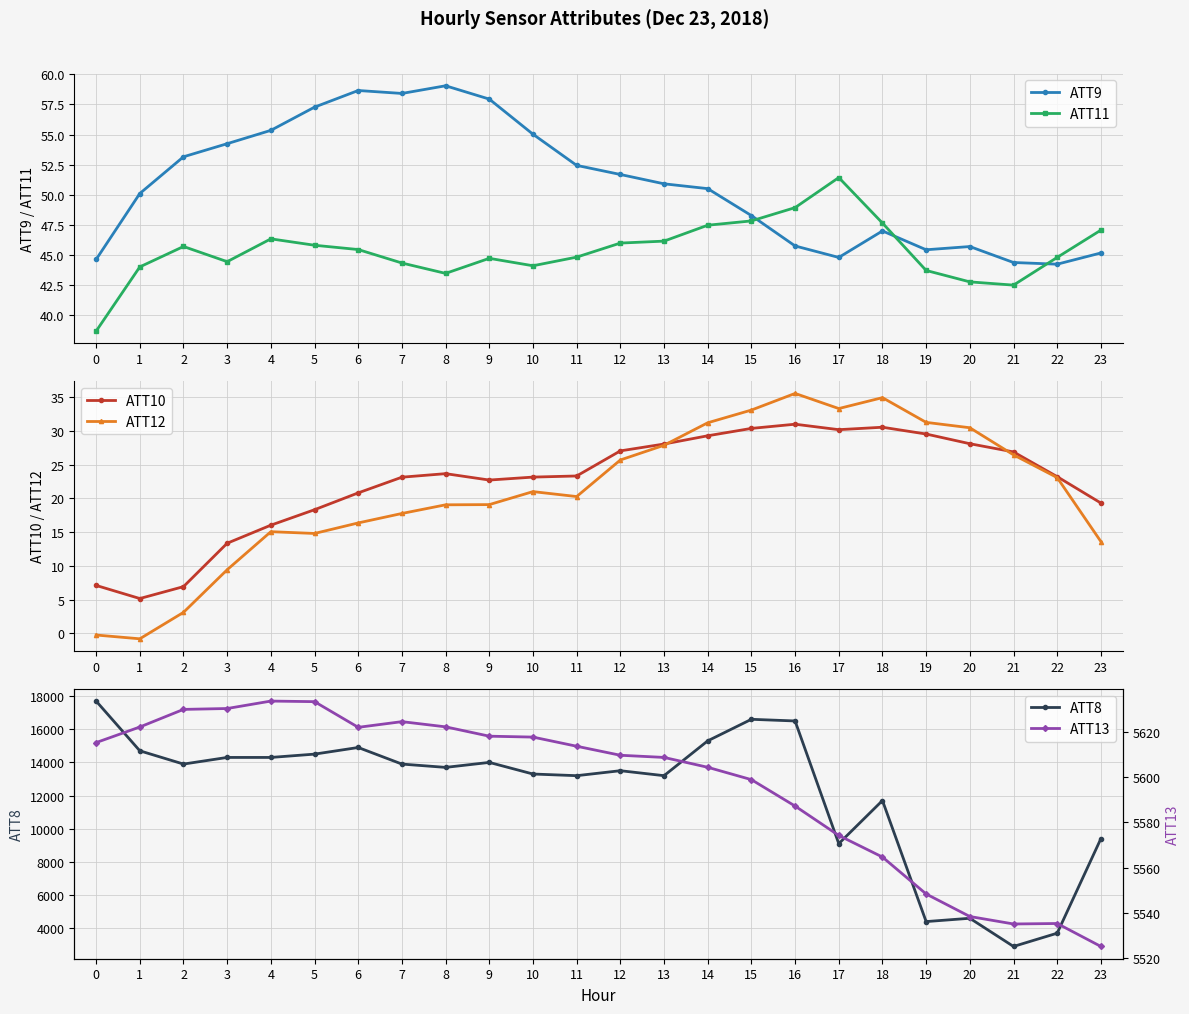

True or false: ATT12 and ATT9 intersect in this chart.

False